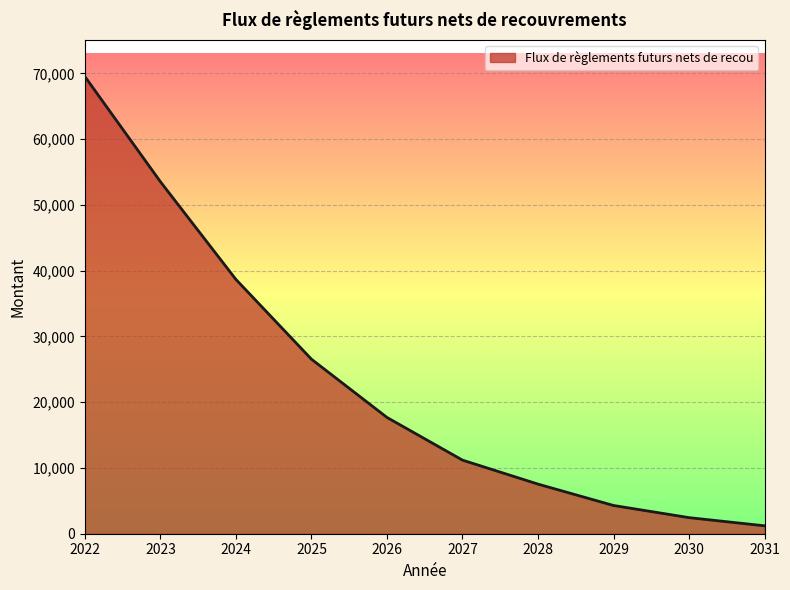

True or false: the data shows 15826.2 at 2023.

False